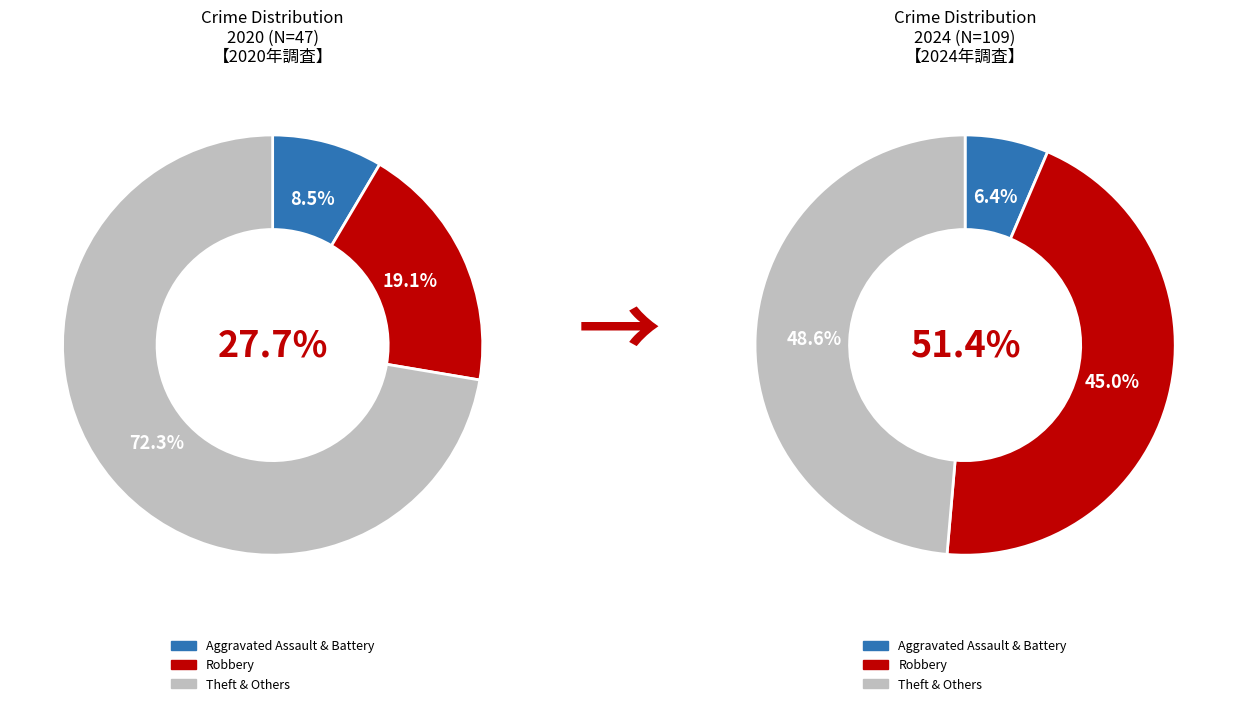

To the nearest percent, what is the combined percentage of Homicide and Aggravated Battery?

9%